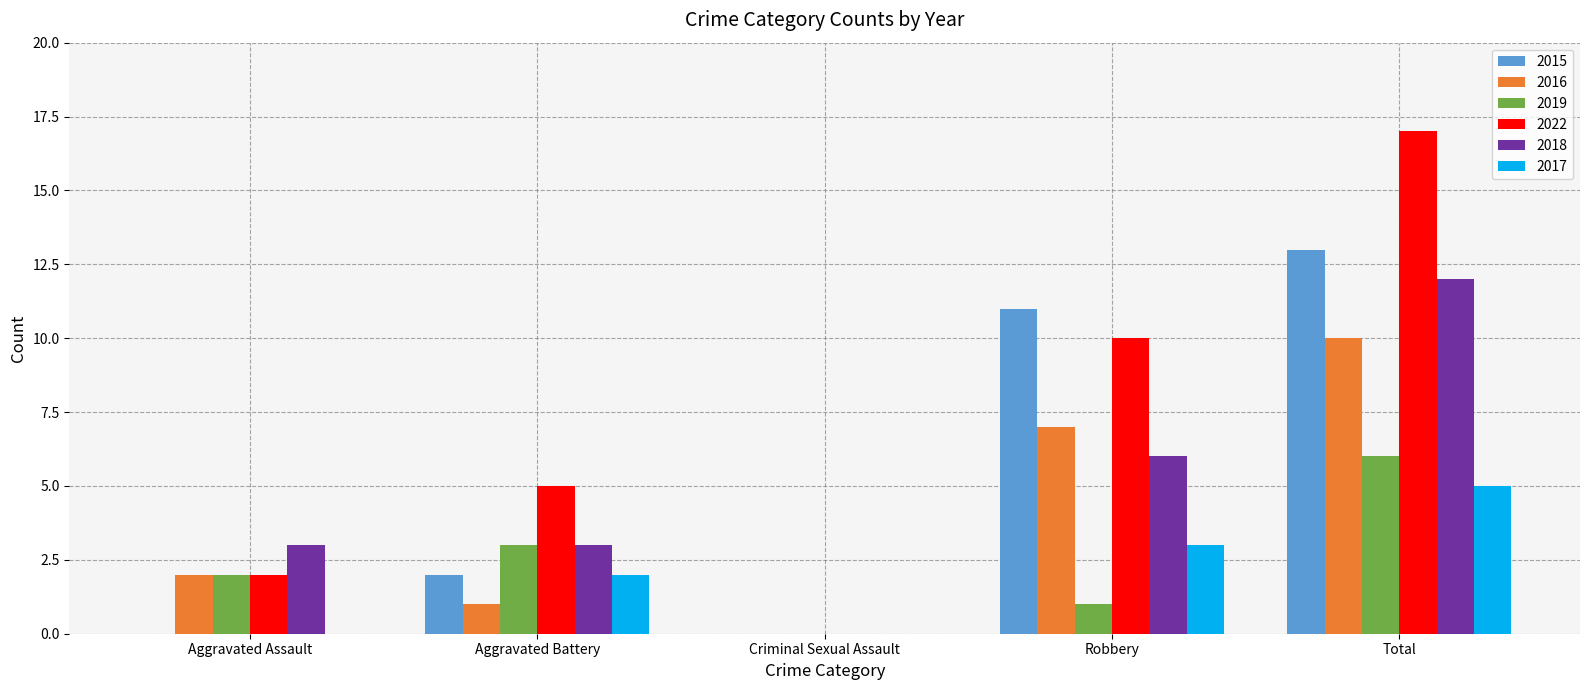

What are all the series names shown in the legend?

2015, 2016, 2019, 2022, 2018, 2017